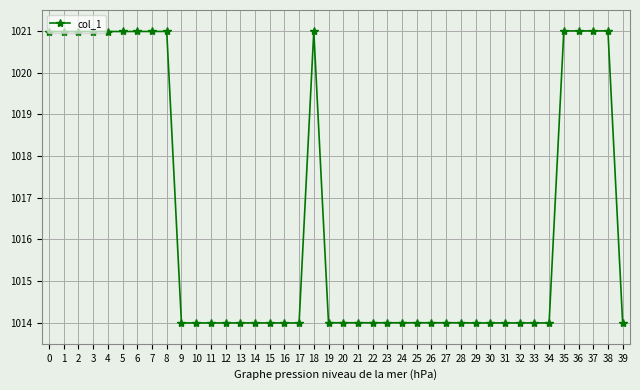

Reading left to right, transcribe all the data shown in this chart.

0=1021.0	1=1021.0	2=1021.0	3=1021.0	4=1021.0	5=1021.0	6=1021.0	7=1021.0	8=1021.0	9=1014.0	10=1014.0	11=1014.0	12=1014.0	13=1014.0	14=1014.0	15=1014.0	16=1014.0	17=1014.0	18=1021.0	19=1014.0	20=1014.0	21=1014.0	22=1014.0	23=1014.0	24=1014.0	25=1014.0	26=1014.0	27=1014.0	28=1014.0	29=1014.0	30=1014.0	31=1014.0	32=1014.0	33=1014.0	34=1014.0	35=1021.0	36=1021.0	37=1021.0	38=1021.0	39=1014.0